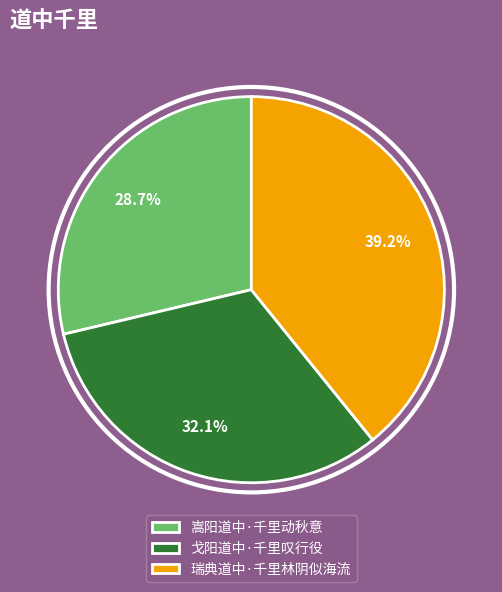

Which category has the biggest portion of the pie?

瑞典道中·千里林阴似海流